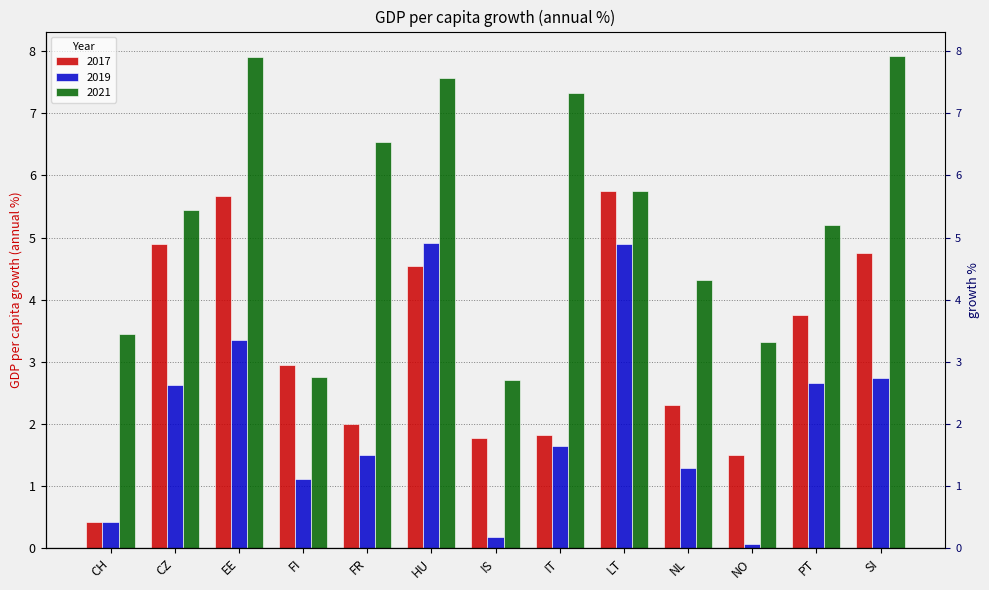

At which category is the sum across all series the highest?

HU